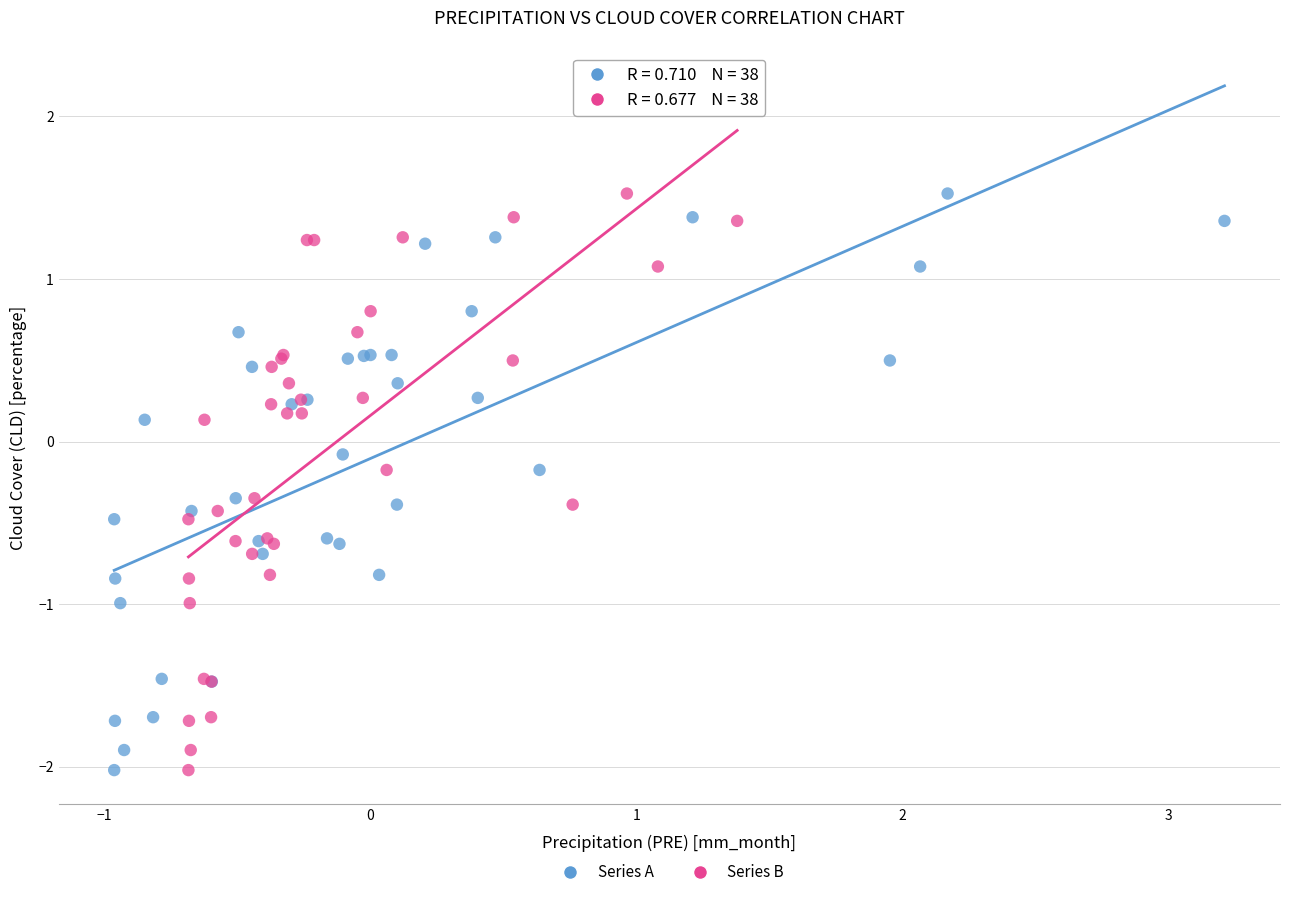

What are all the series names shown in the legend?

Series A, Series B